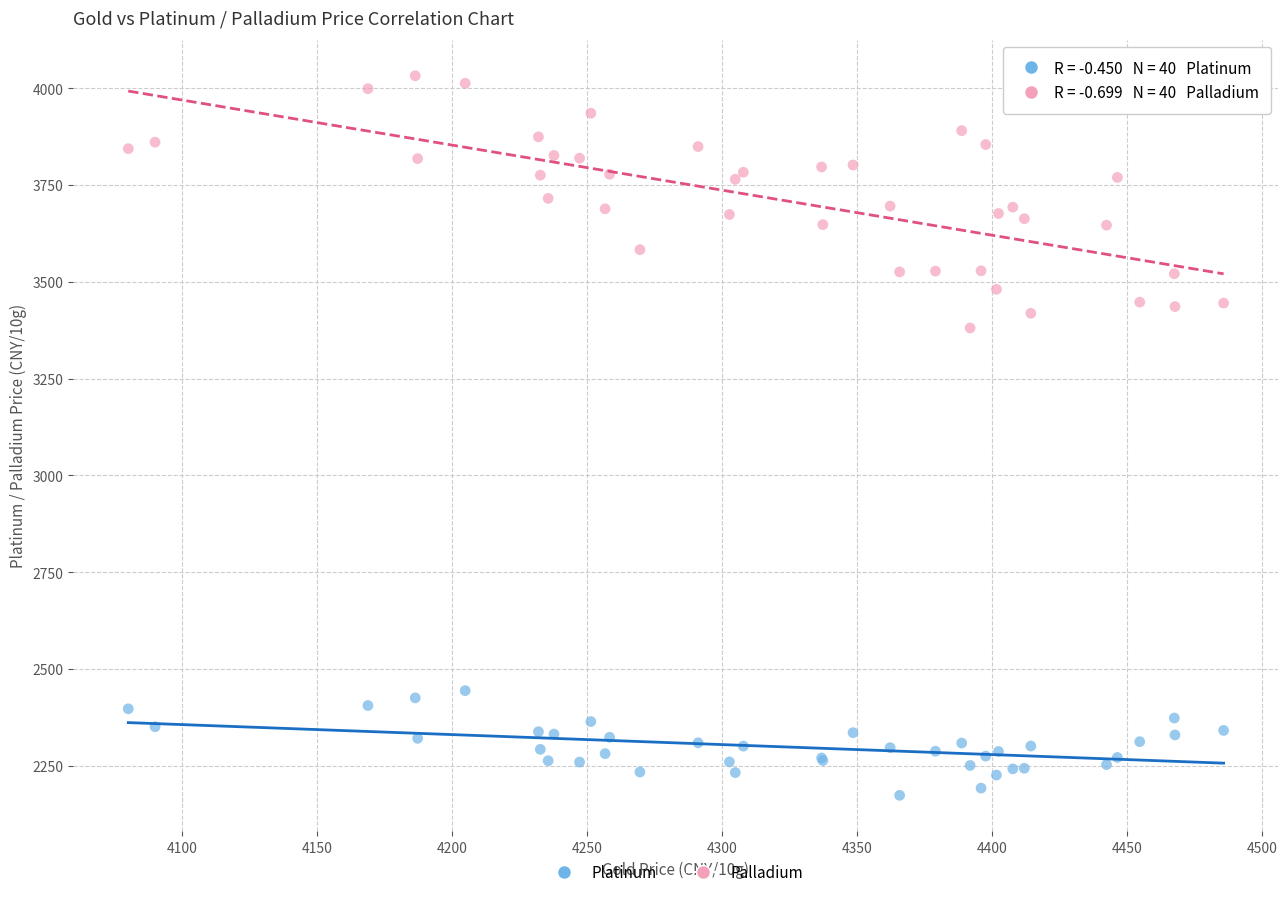

What is the X range (max minus min) for the scatter plot?

405.8